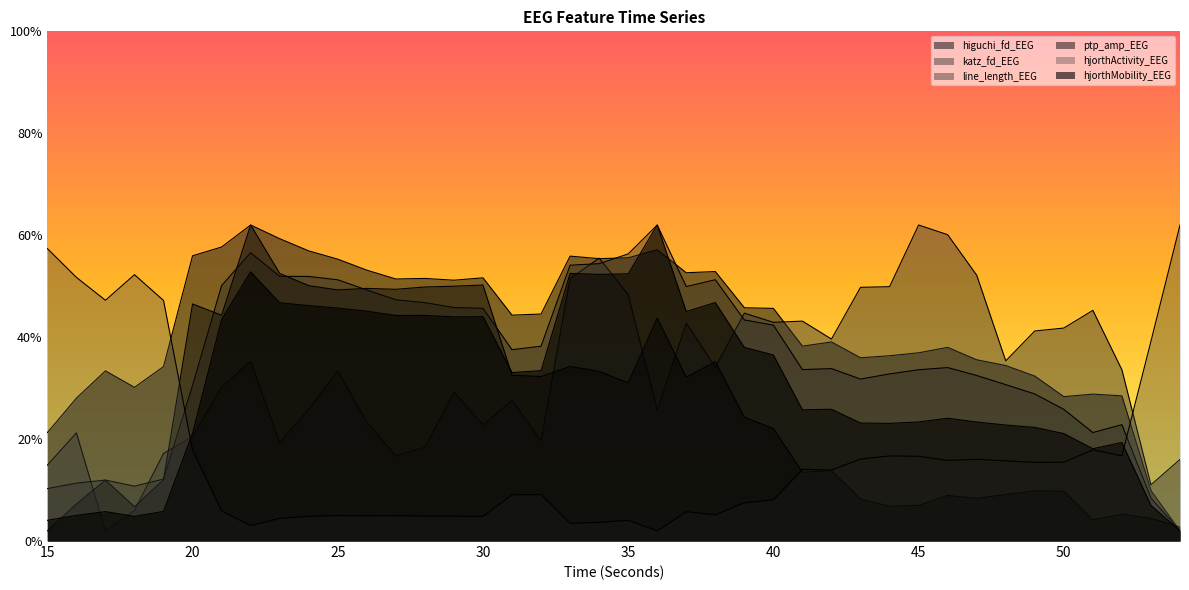

At which category does line_length_EEG reach its first local valley?

18